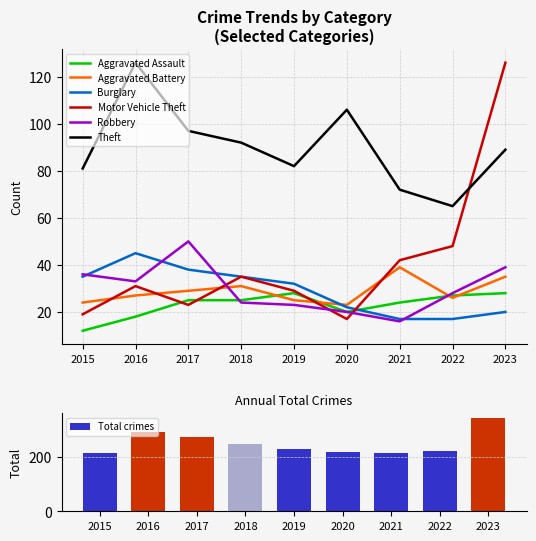

At which label does Aggravated Assault reach its peak?

2019